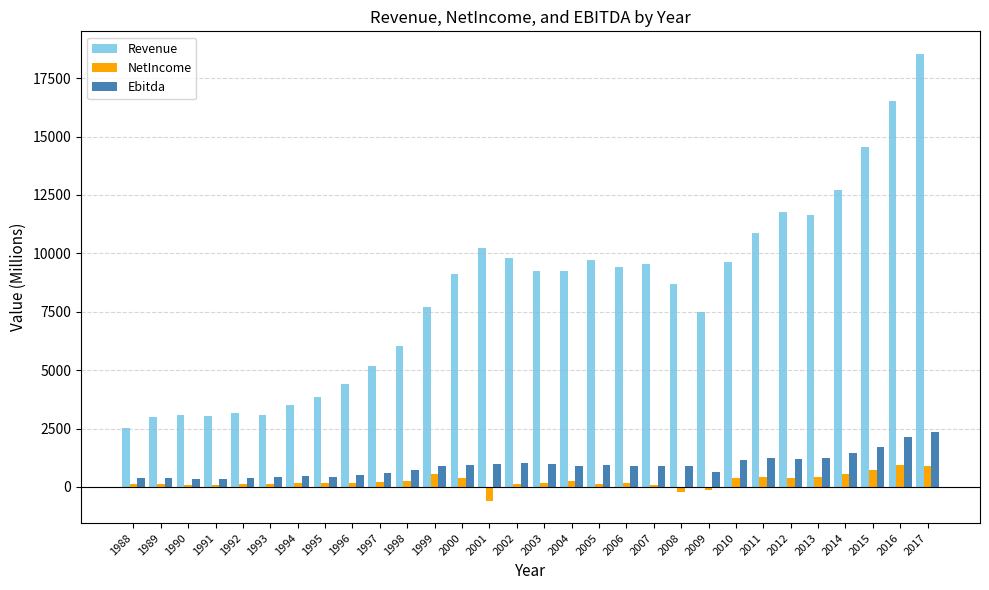

What is the spread (max minus min) of values at 2007?

9474.0